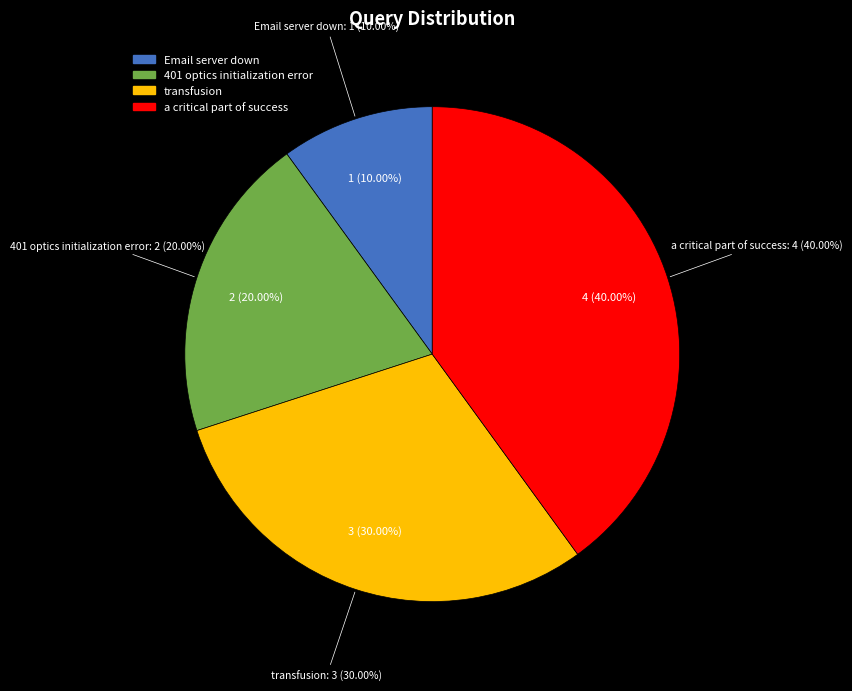

Which slice is the smallest?

Email server down